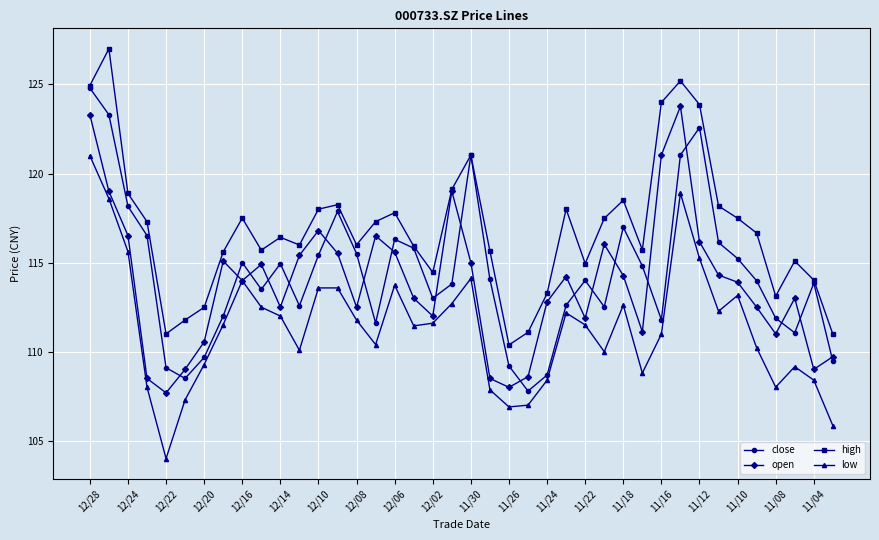

What is the value of the open point at the 8th from the left?

115.1